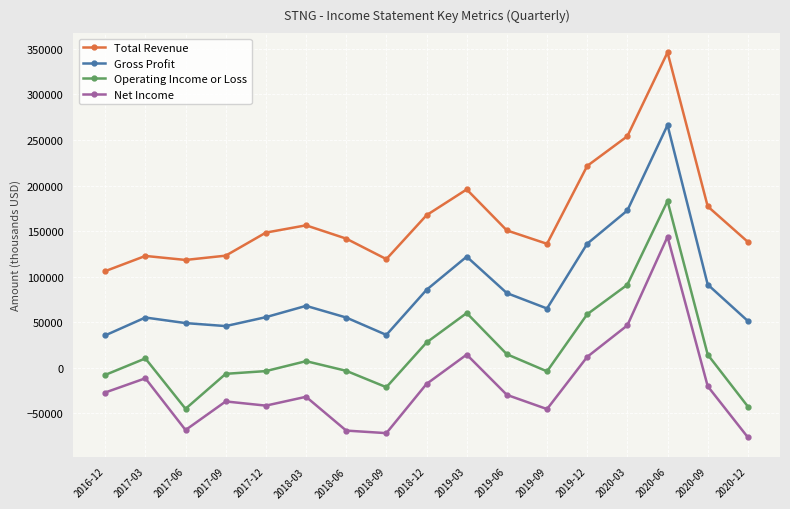

What value does the Total Revenue series have at 2018-12?

167500